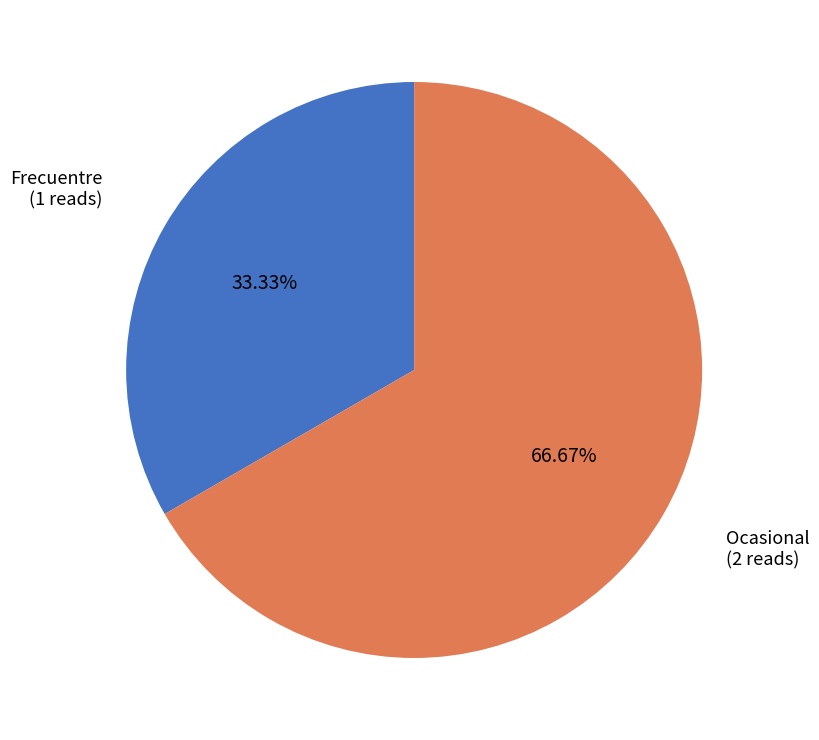

Combined, do Frecuentre and Ocasional account for over 50%?

Yes